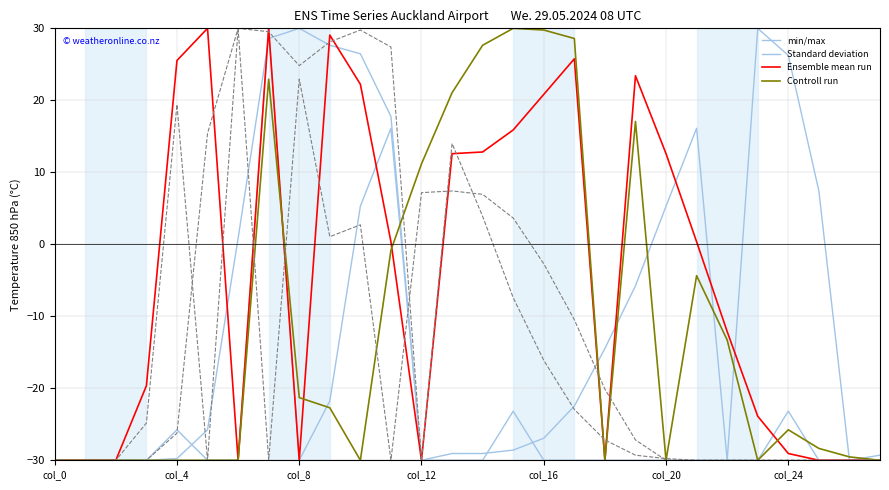

What is the difference between the maximum and minimum values in the Controll run series?

60.0